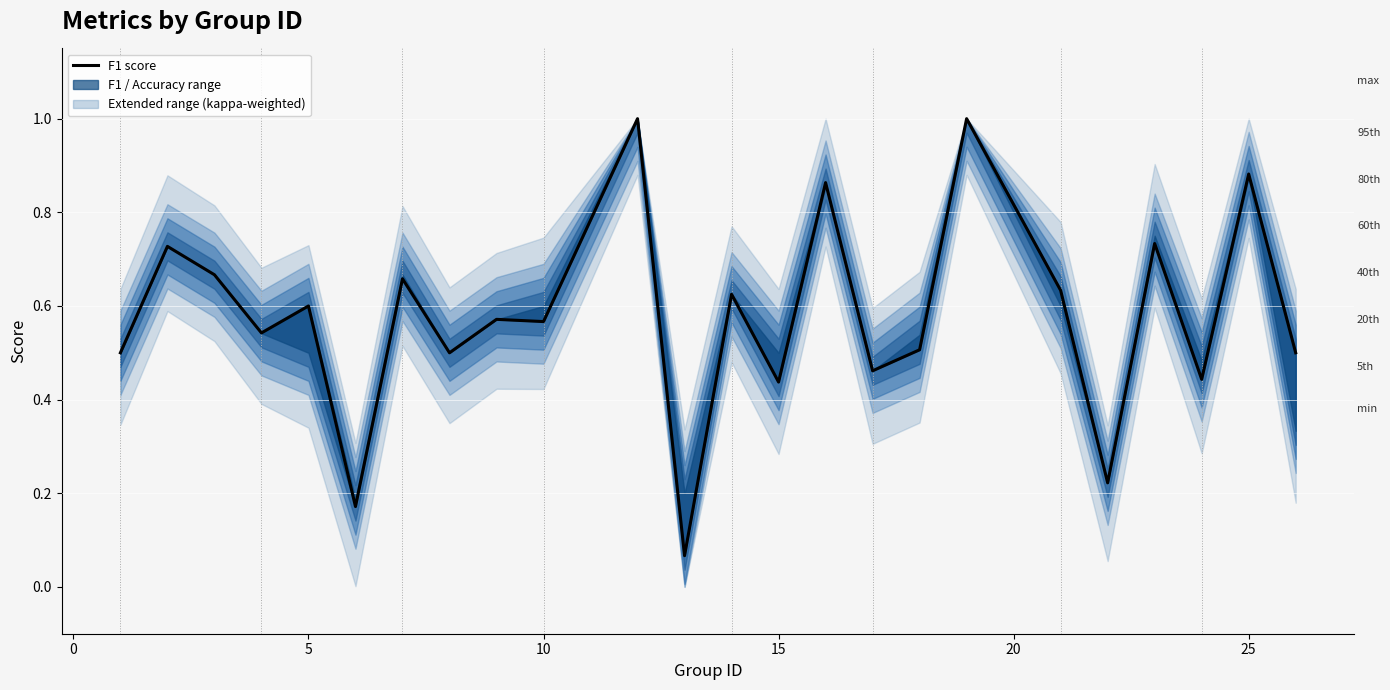

The value at 5 is 0.4. True or false?

False